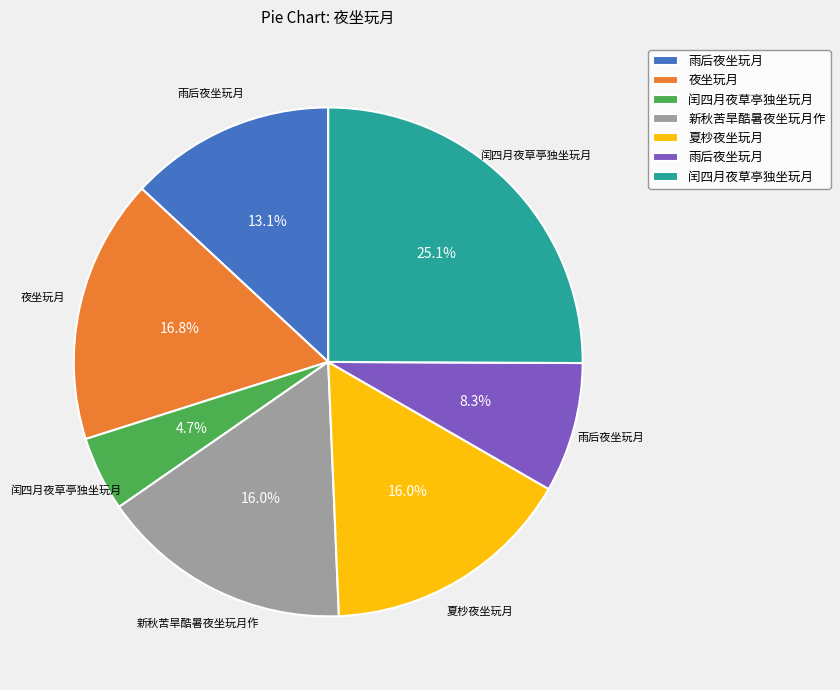

To the nearest percent, what is the average slice percentage?

14%